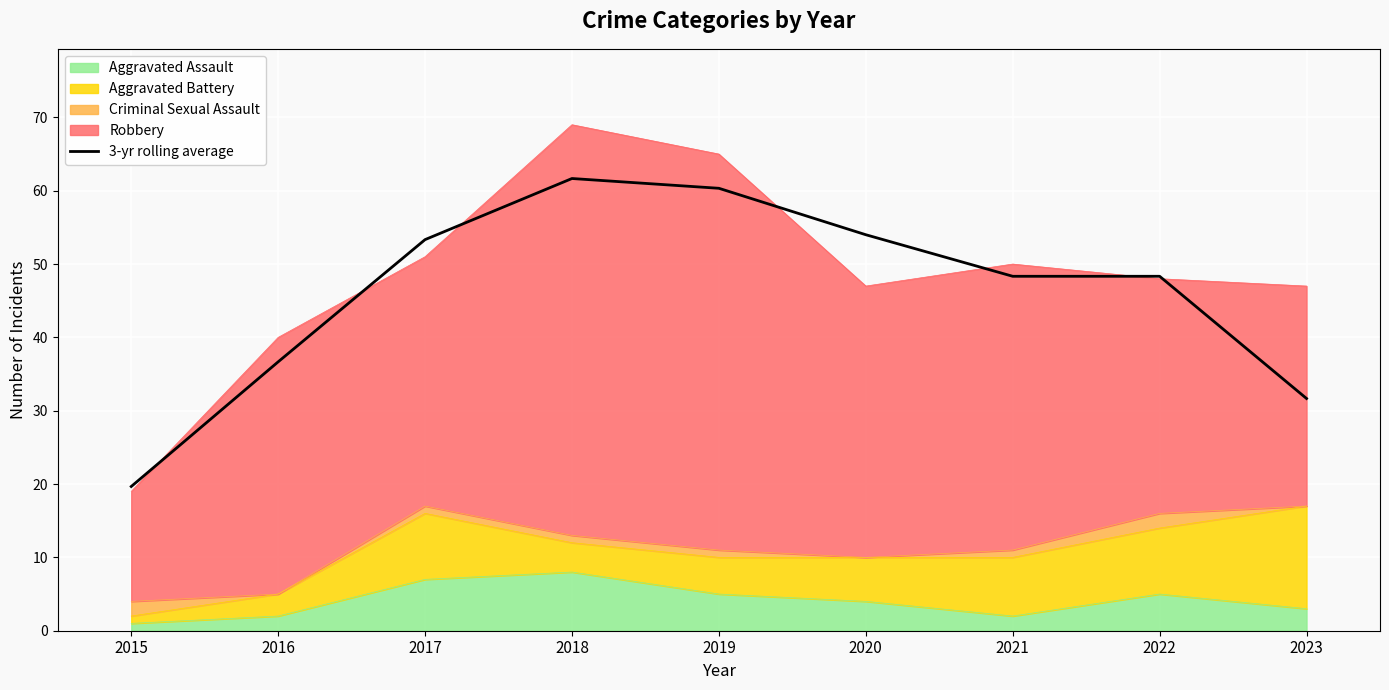

Rank the categories by value from highest to lowest.

2018, 2019, 2020, 2017, 2021, 2022, 2016, 2023, 2015